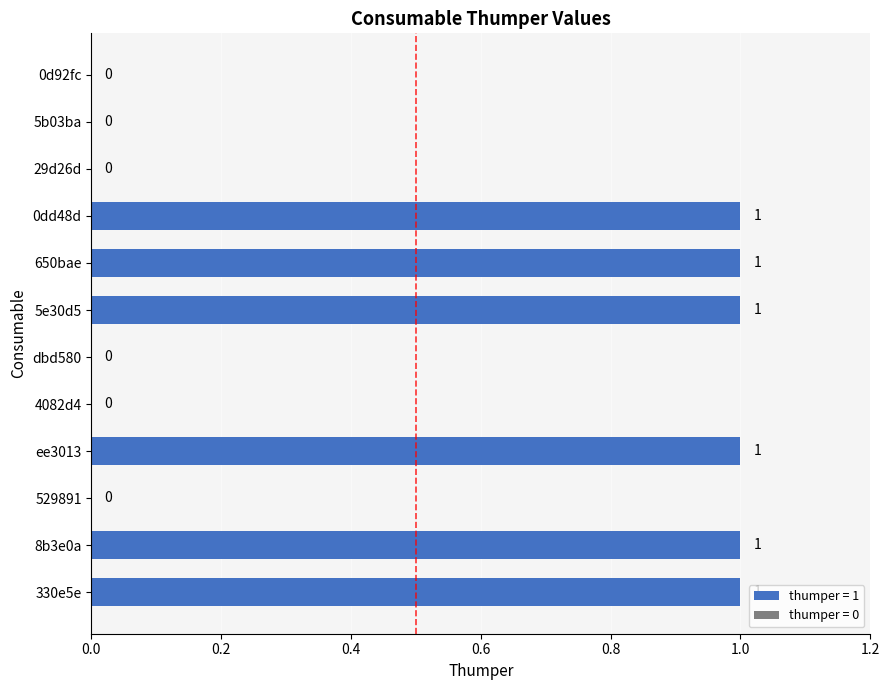

True or false: the data shows 0 at 5b03ba.

True